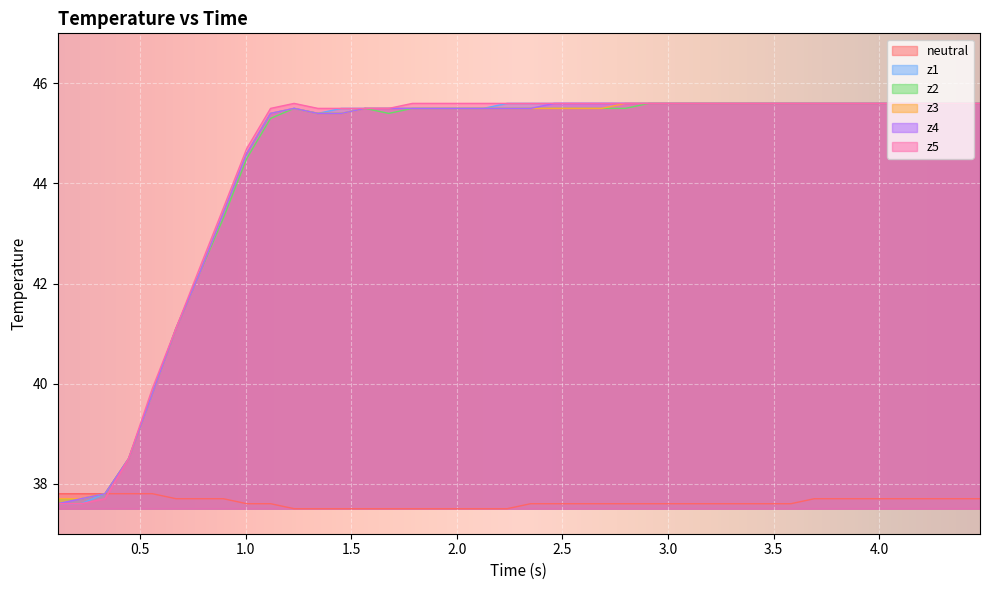

What is the greatest value displayed?

45.6